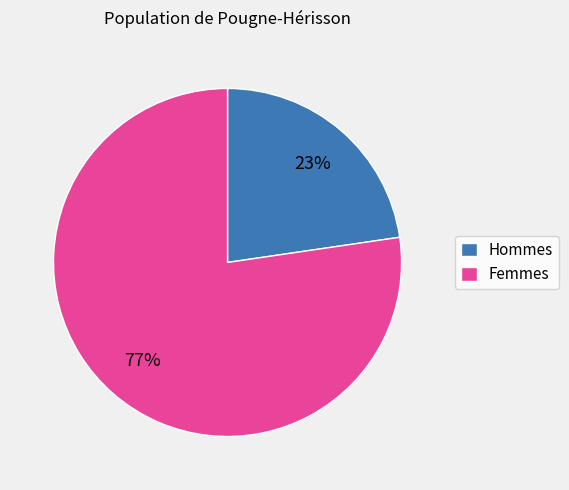

The Hommes slice represents 23% of the pie. True or false?

True